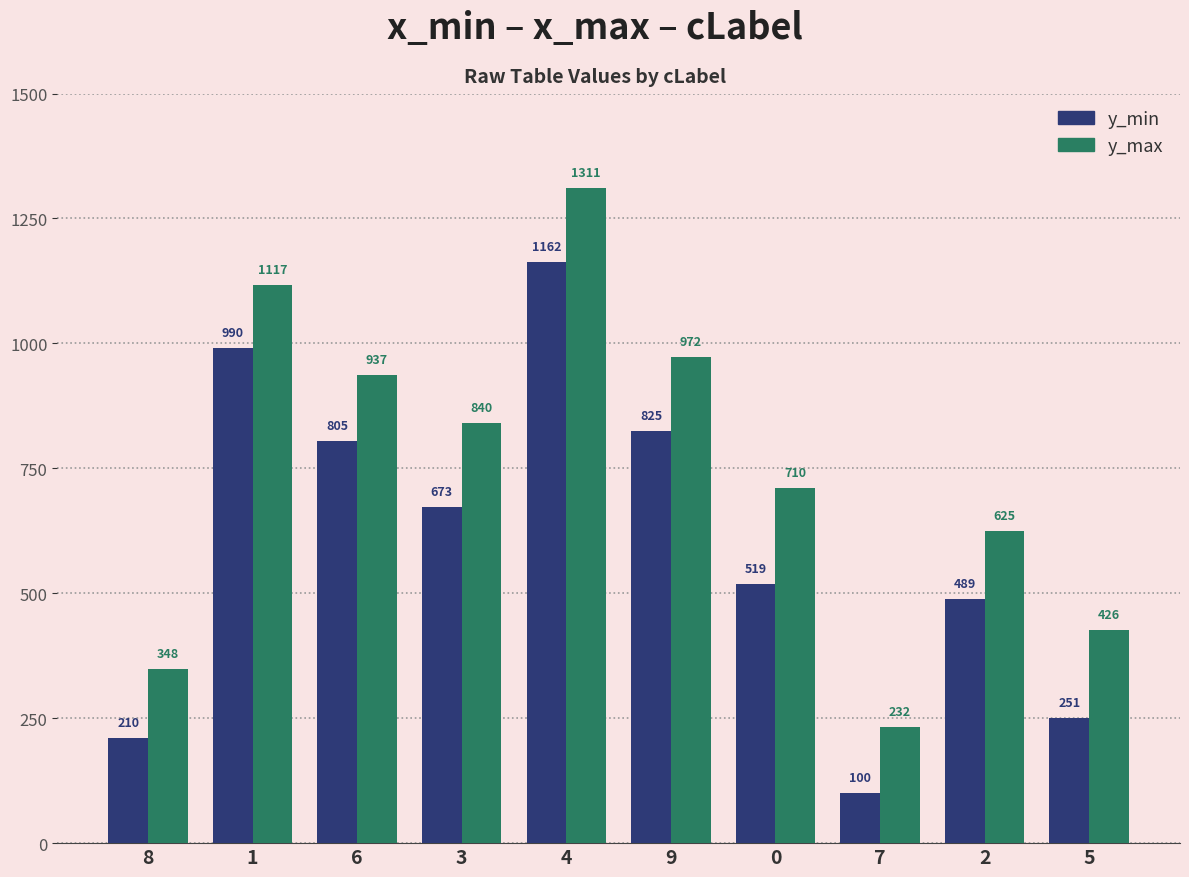

How many data points in y_max are less than 840?

5